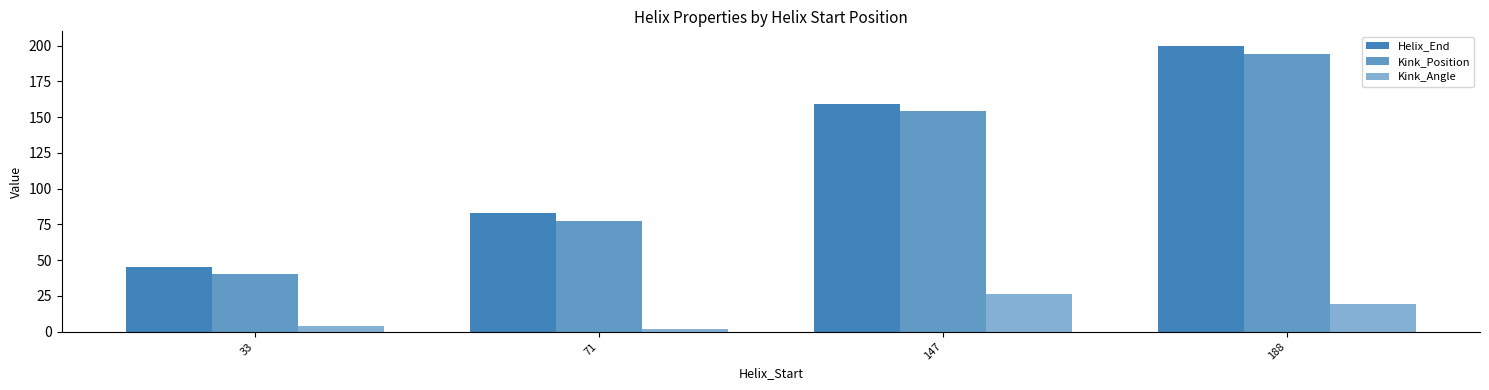

How many data points does each series have?

4